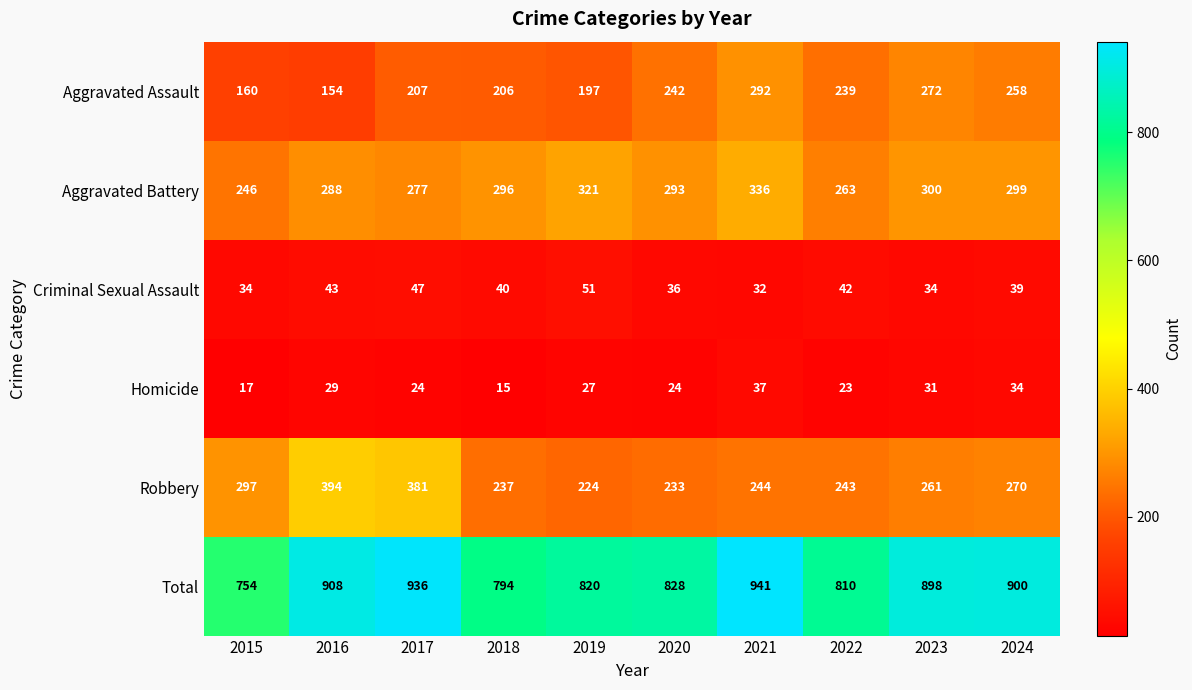

Which series has the largest total across all categories?

Total